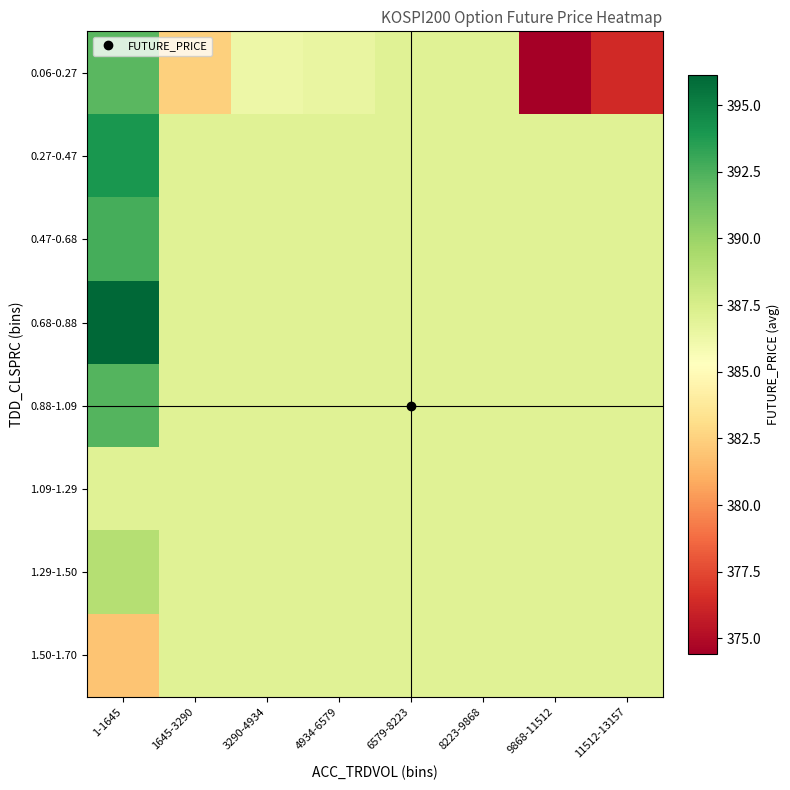

What is the total value across all series at 1645-3290?

3091.7